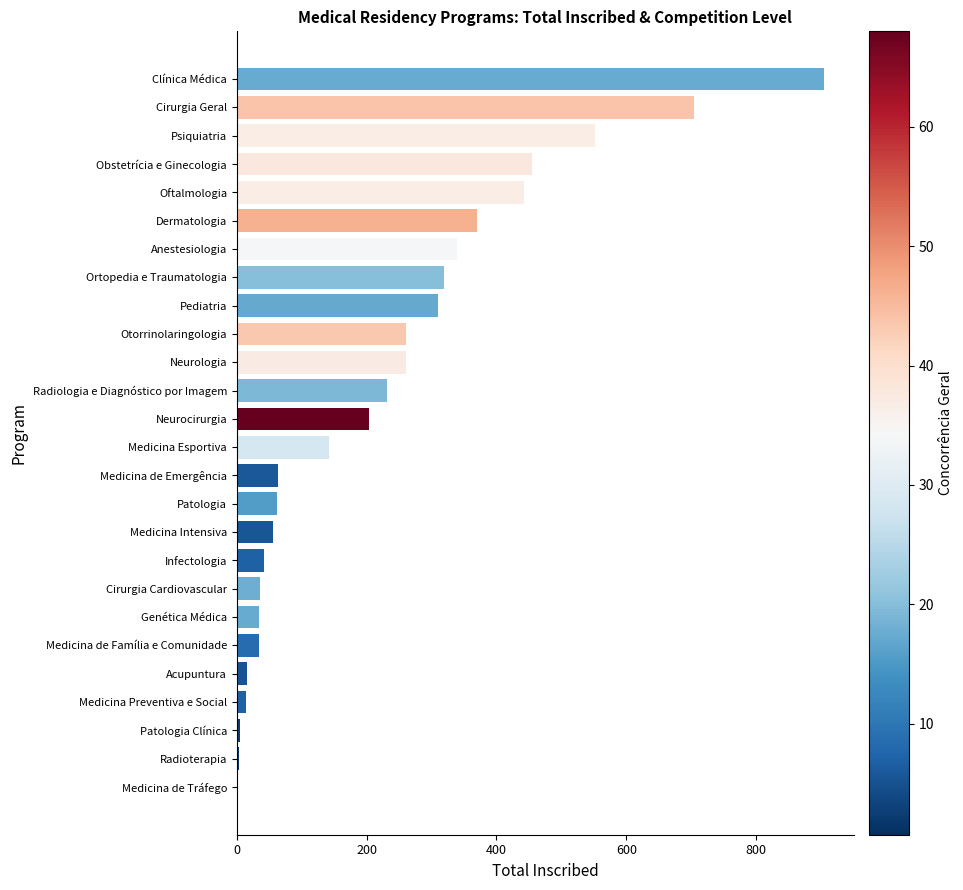

Approximately how many times larger is the value at Neurologia compared to Cirurgia Geral?

0.4